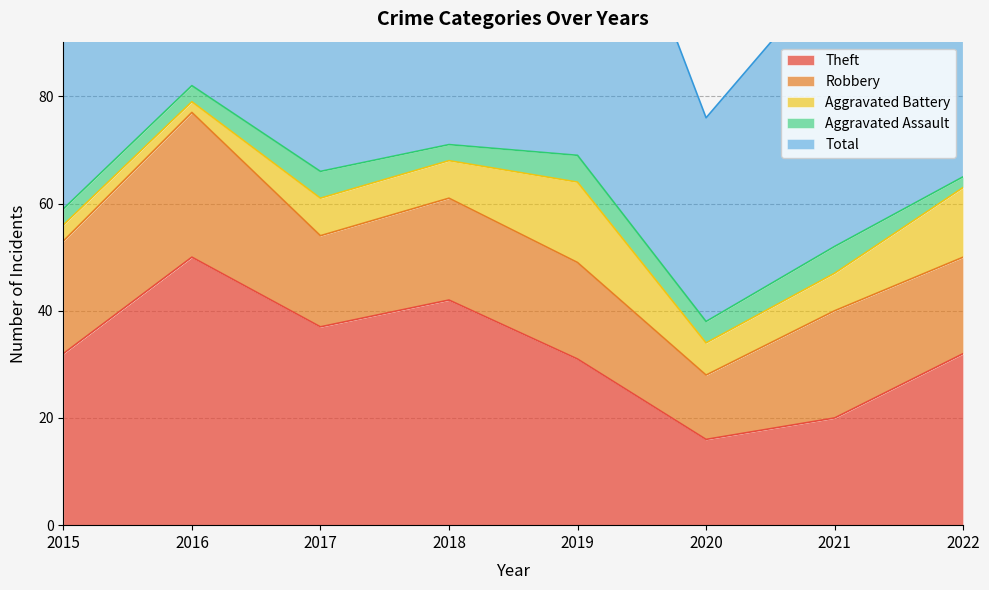

Between 2016 and 2020, which is larger?

2016